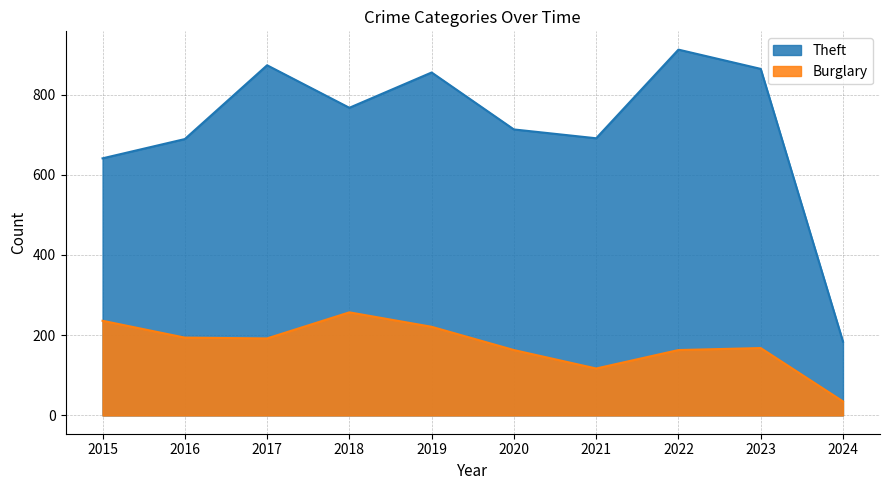

Reading left to right, list all the values displayed in this chart.

Theft: 2015=641	2016=689	2017=873	2018=767	2019=855	2020=713	2021=691	2022=912	2023=864	2024=184
Burglary: 2015=236	2016=194	2017=192	2018=257	2019=221	2020=163	2021=117	2022=163	2023=168	2024=35